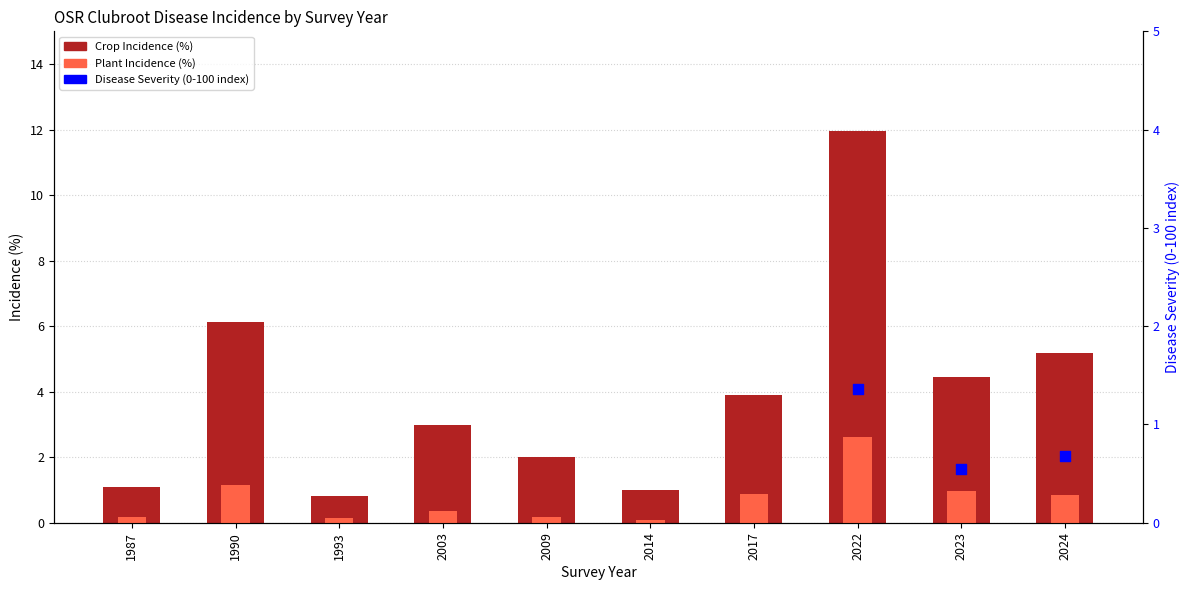

What is the total value across all series at 2017?

4.8